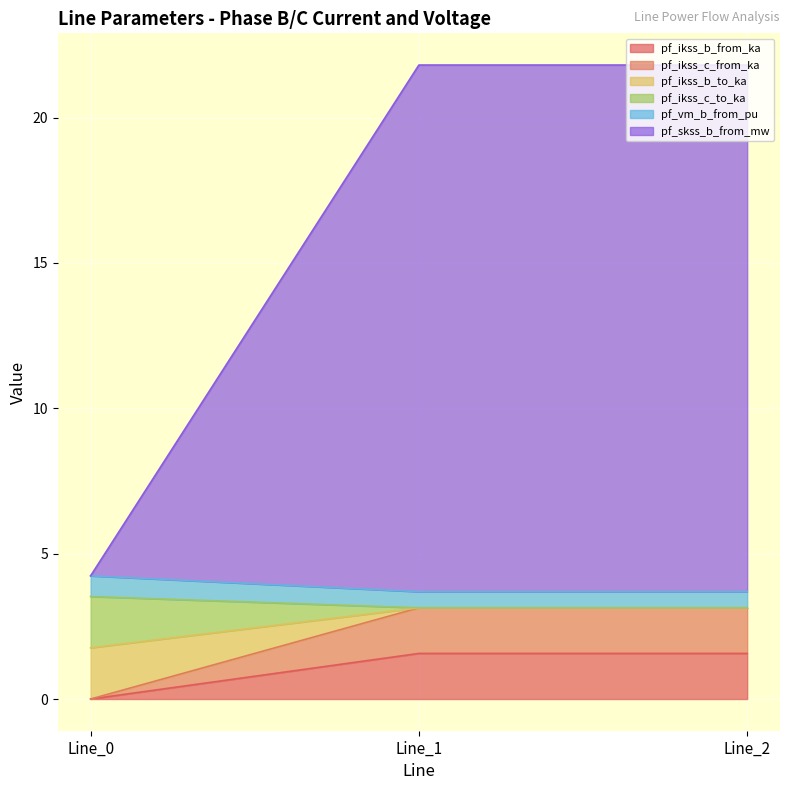

Is it true that pf_ikss_c_from_ka equals -0.8 at Line_0?

False